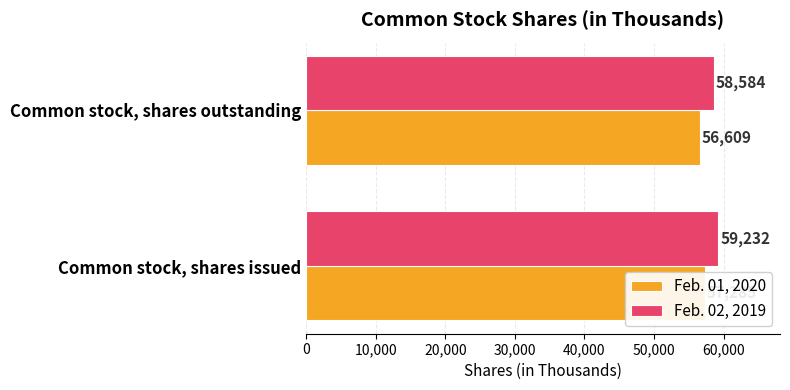

What position from the left is Common stock, shares issued?

1